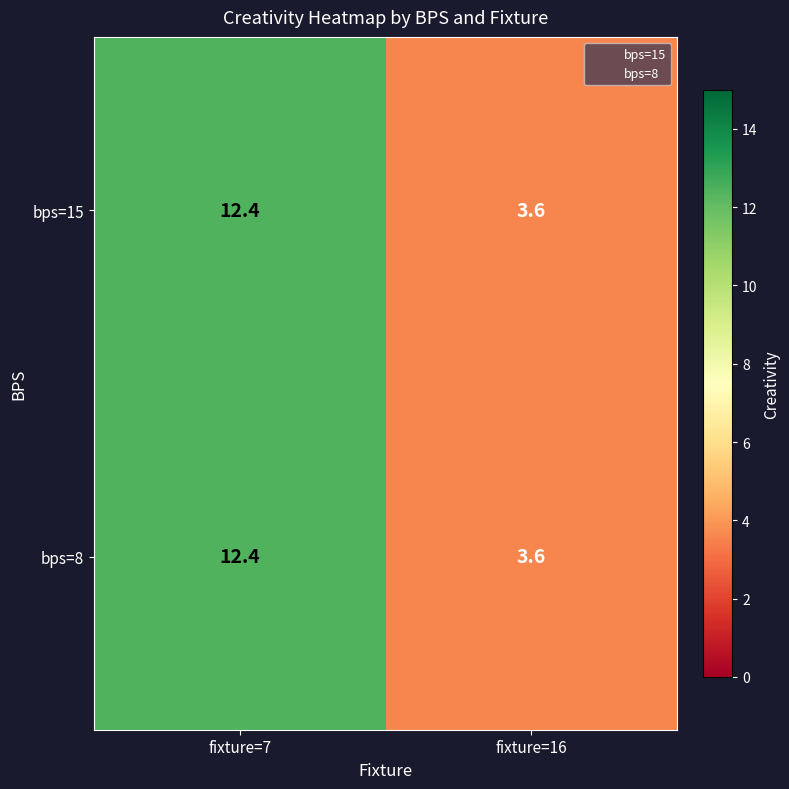

True or false: bps=8 has a value of 3.6 at fixture=16.

True